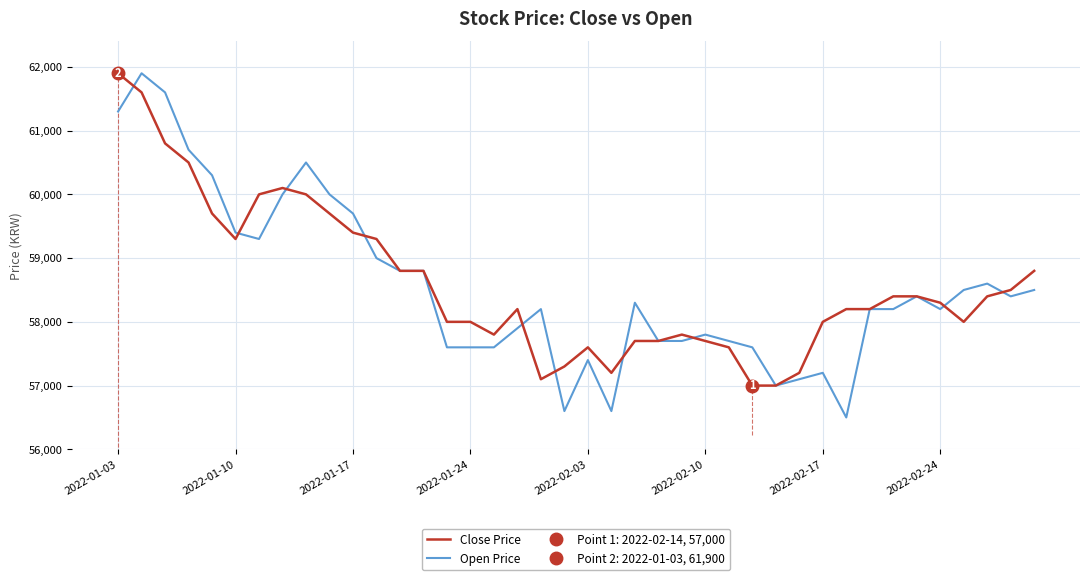

What is the lowest value of the Close Price series?

57000